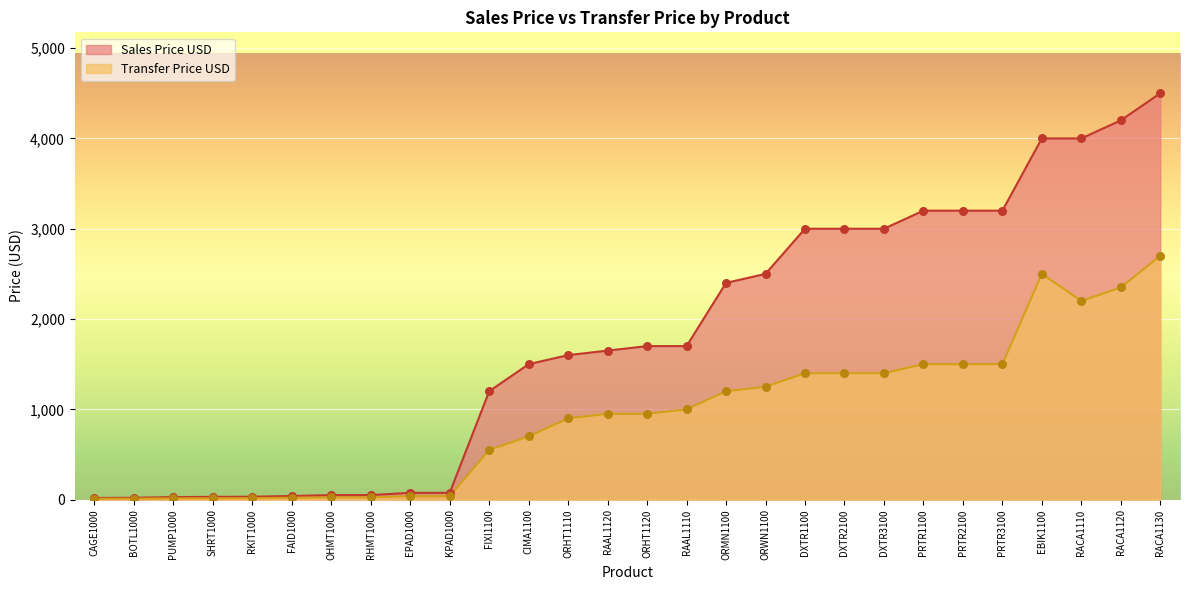

What is the total value across all series at RACA1110?

6200.0